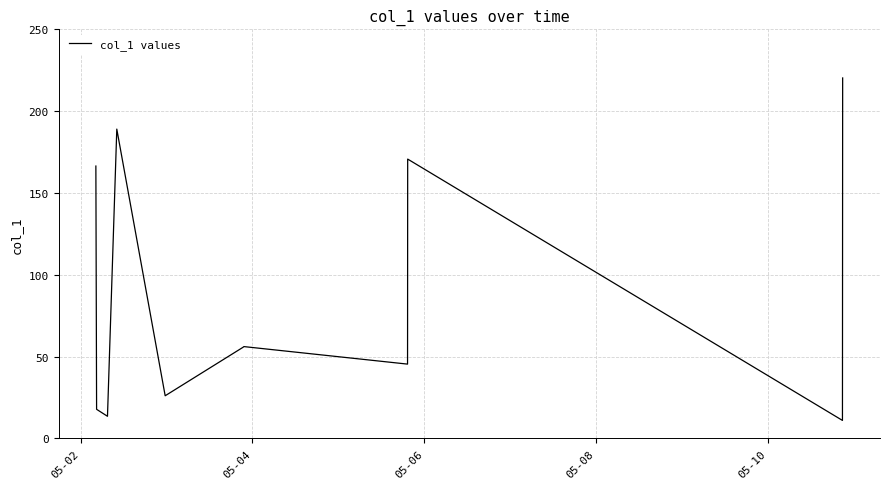

What is the maximum value shown in the chart?

220.3